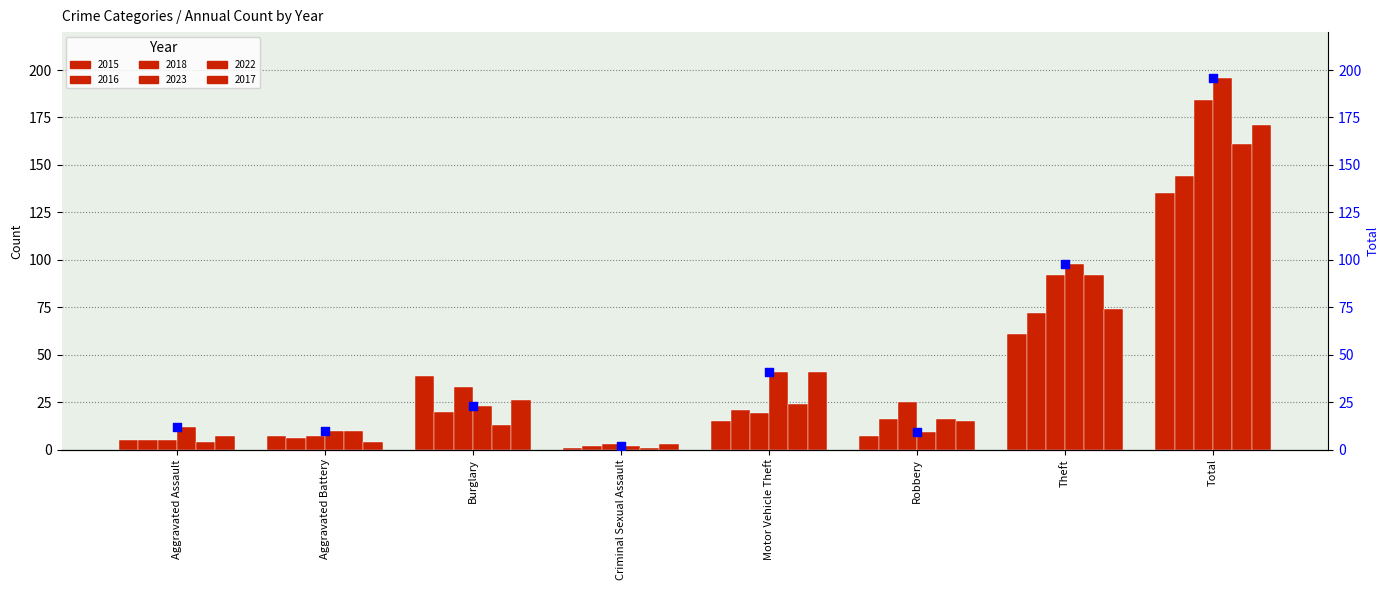

What is the change in value from Aggravated Battery to Burglary?

+13